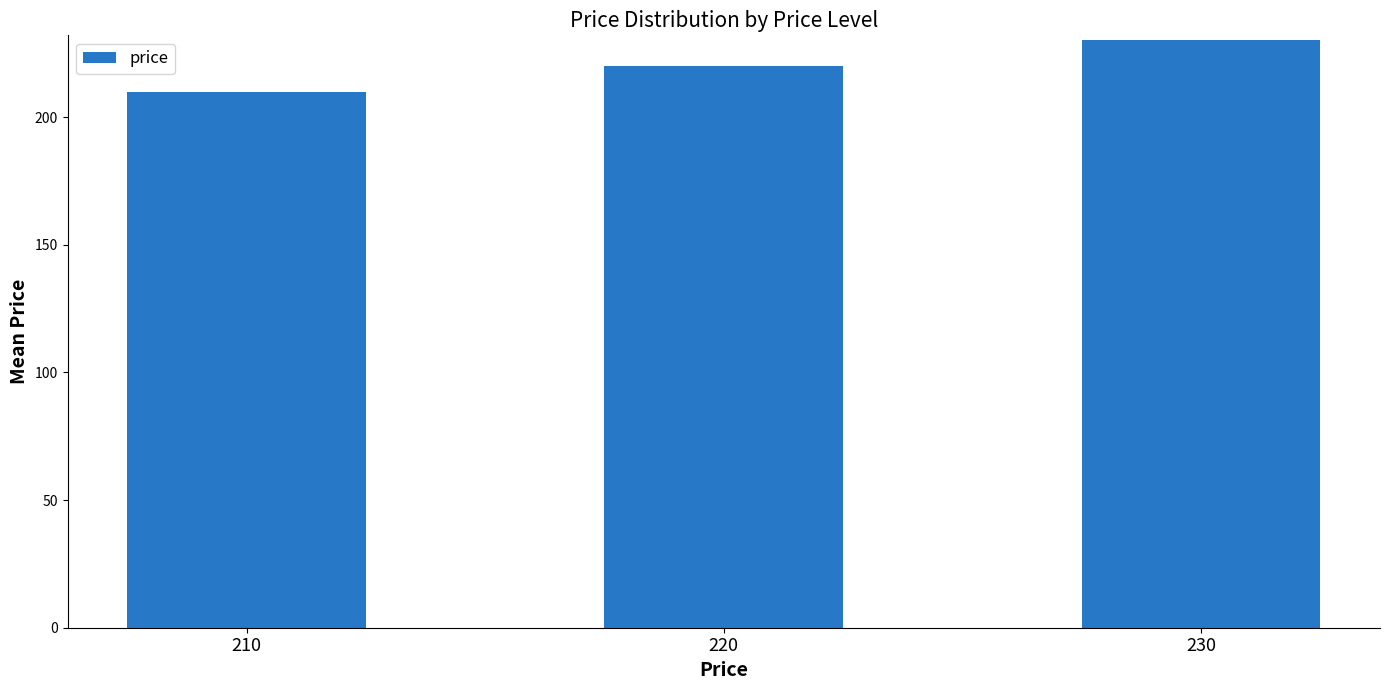

Which label corresponds to the largest value in the chart?

230